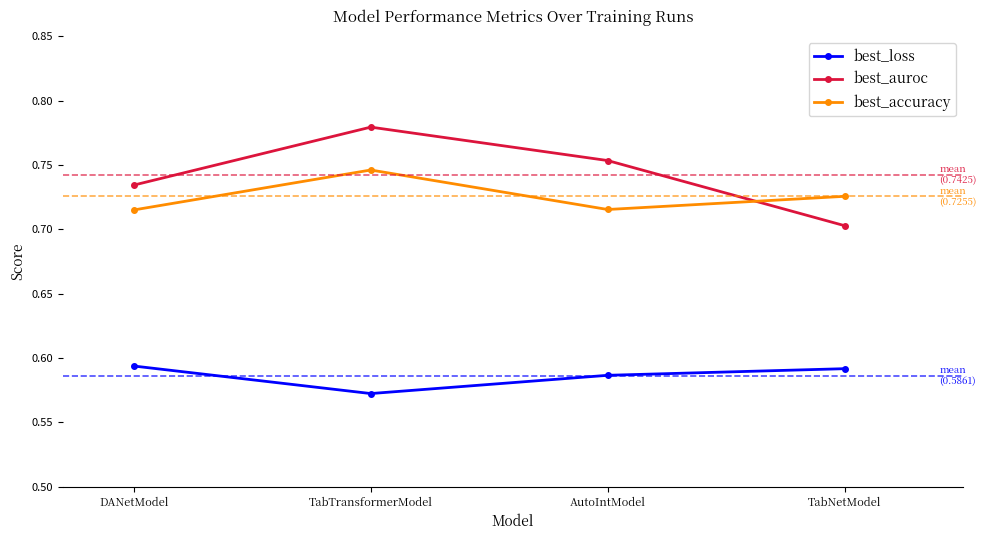

Which series changed the most between TabTransformerModel and TabNetModel?

best_auroc